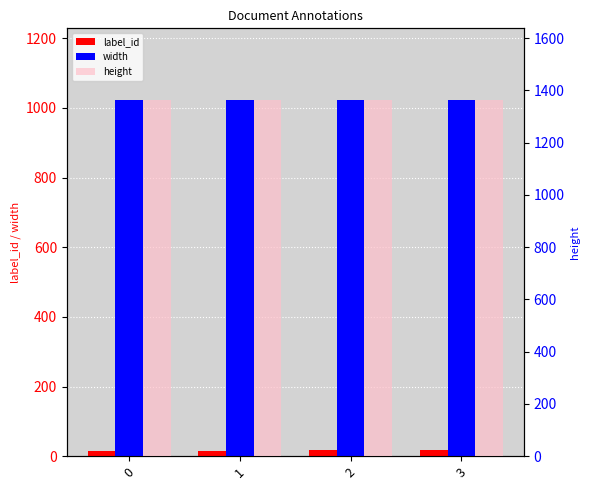

How many categories are shown in the chart?

4